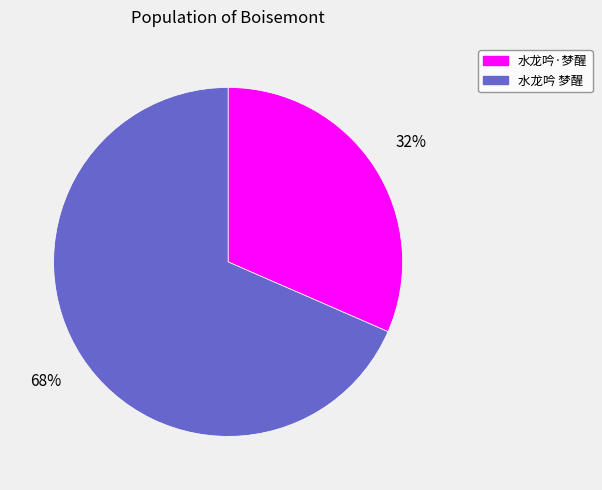

Which slice is the smallest?

水龙吟·梦醒